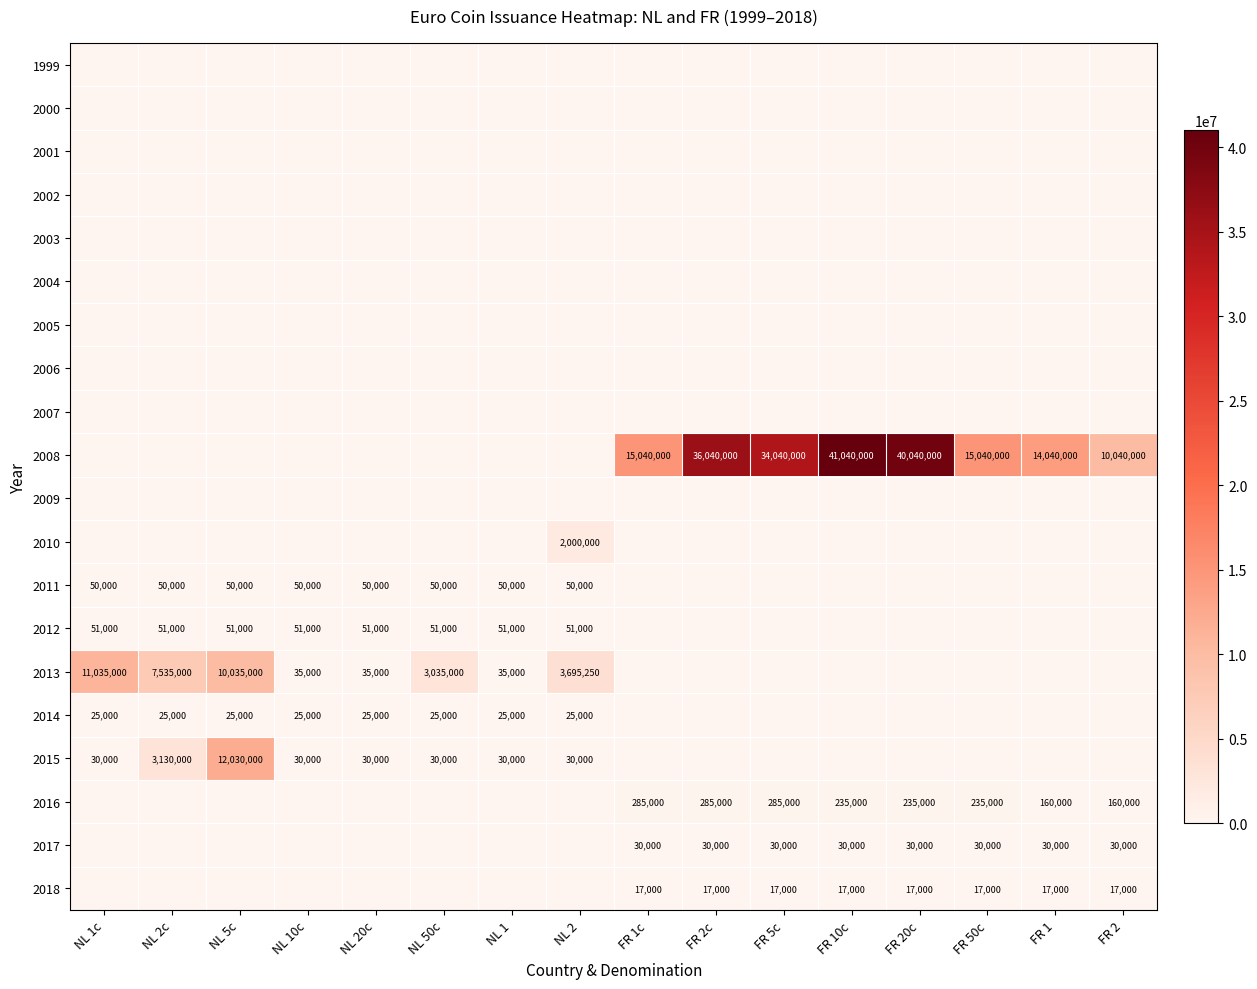

The 2015 series shows 12030000 at NL 5c. True or false?

True